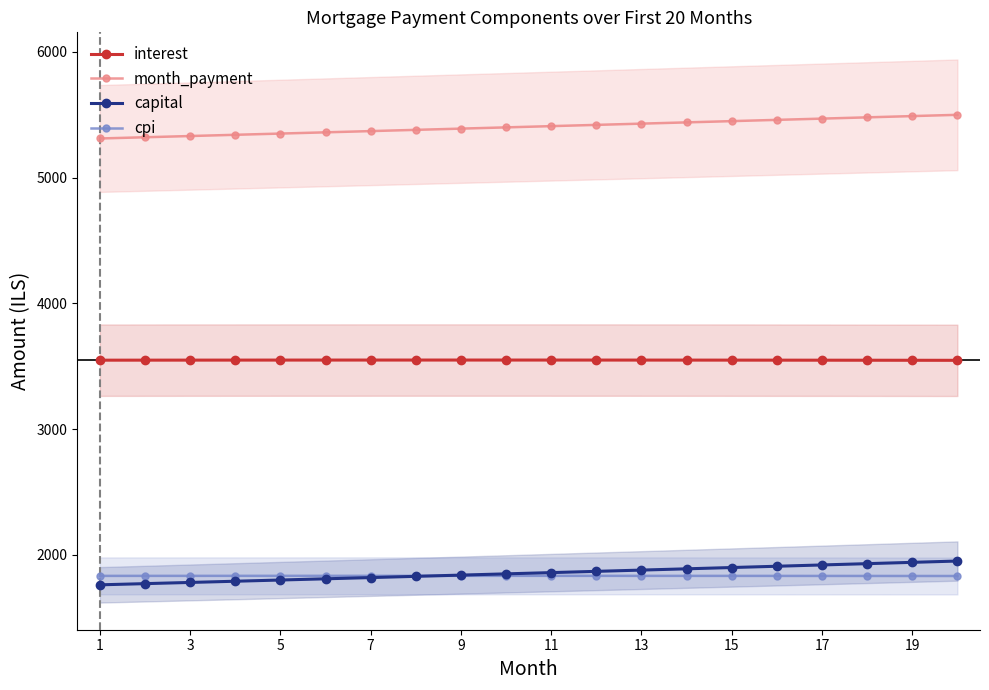

What is the minimum value for capital?

1762.3